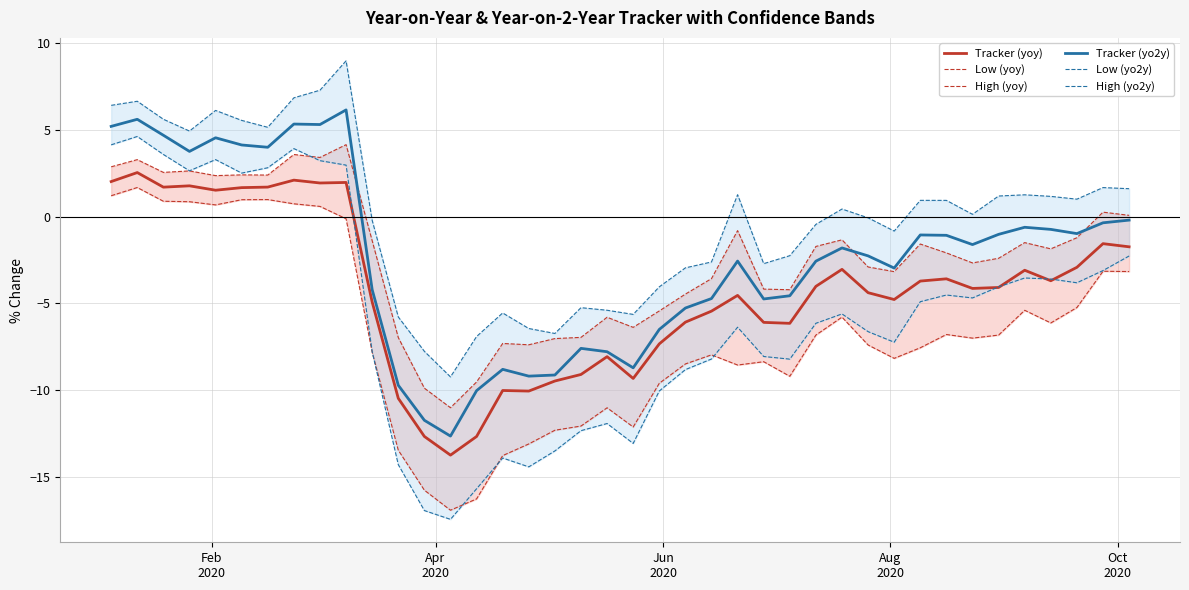

What is the lowest value of the Tracker (yoy) series?

-13.7